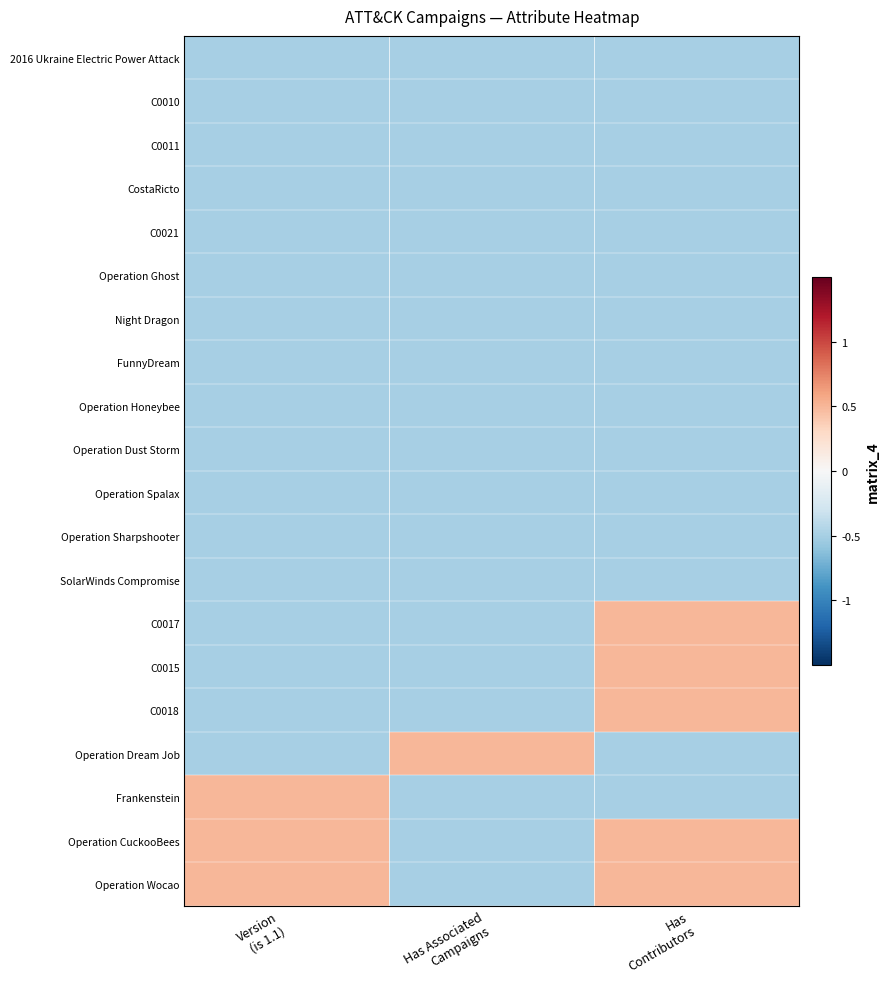

At which category is the sum across all series the highest?

Has
Contributors